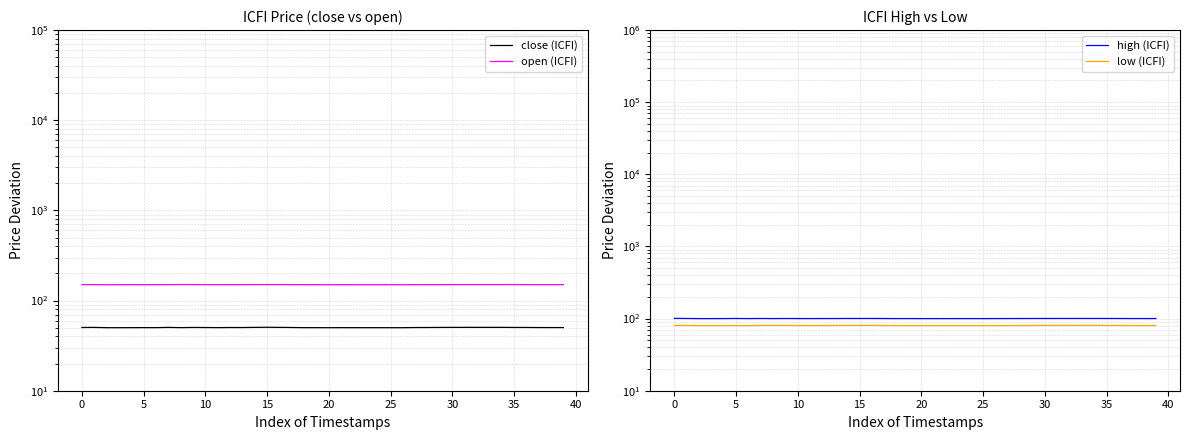

The value of high (ICFI) at 37 is 100.2. True or false?

True